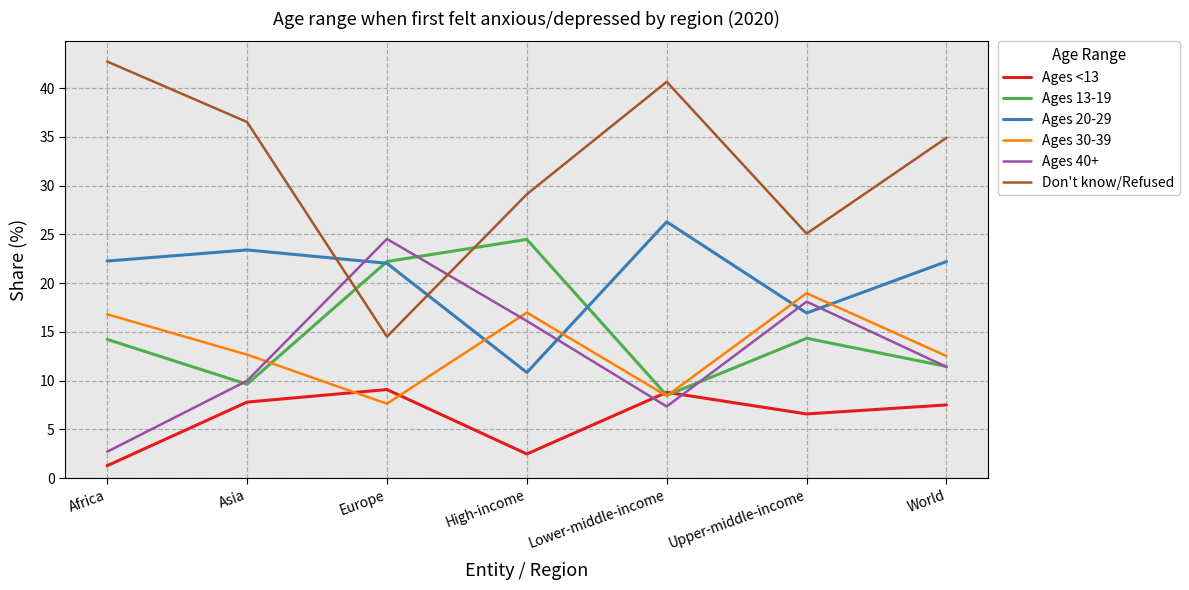

What position from the left is World?

7